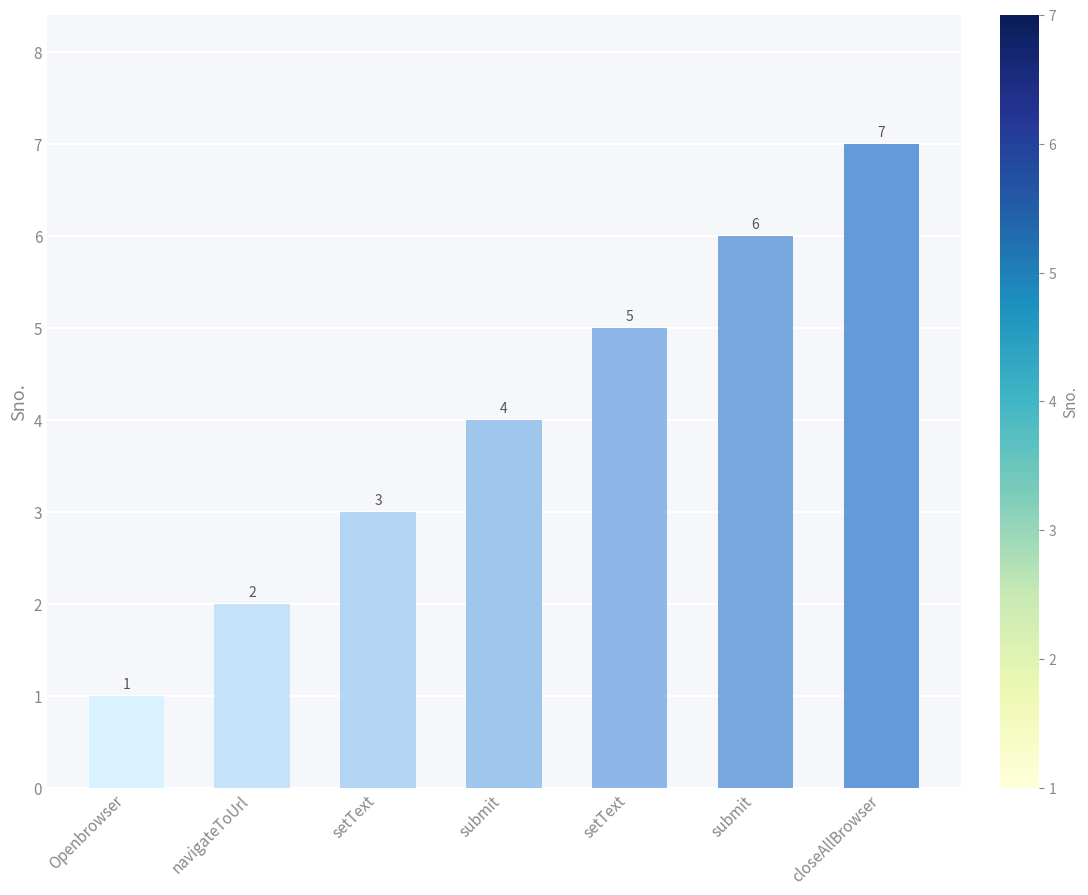

Does the chart contain stacked bars?

No